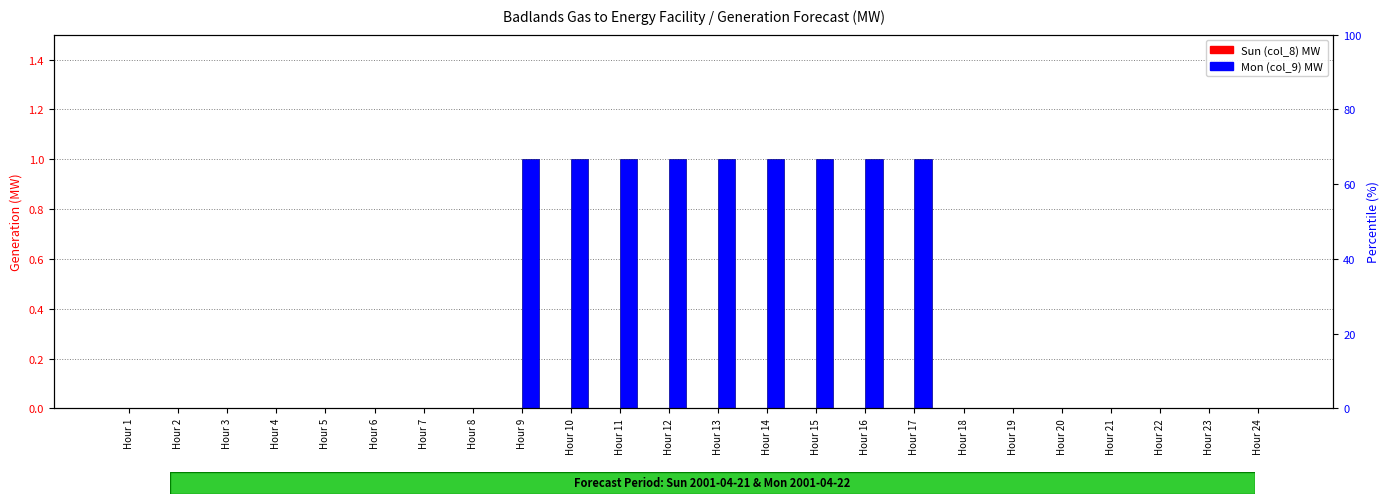

How many bars are there in total?

48